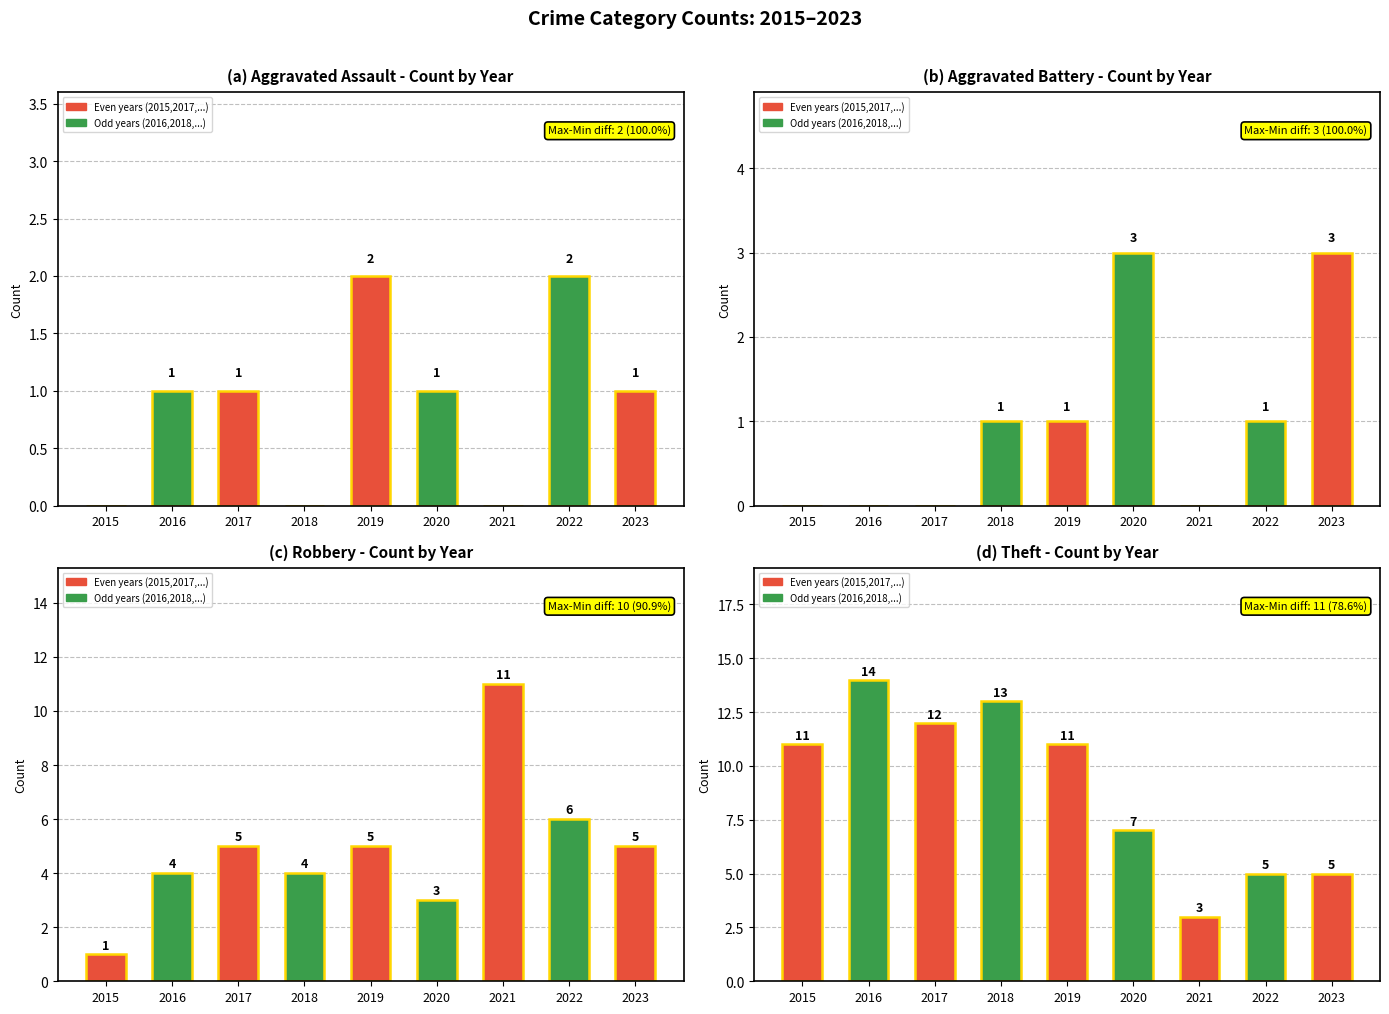

What is the difference between the maximum and minimum values in the Aggravated Assault series?

2